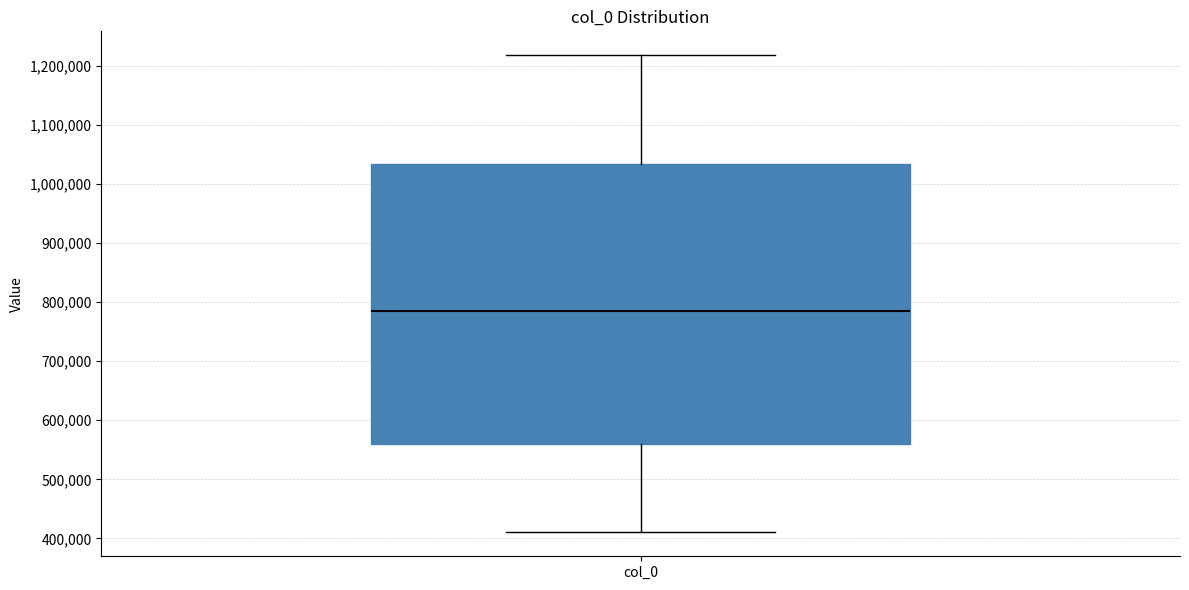

Transcribe this box plot: give where the median line is, the range the box spans, and where the two whiskers end, as read against the y-axis. The values are not printed on the chart, so give them approximately, as read against the axis.

median 790000, box 560000 to 1030000, whiskers 410000 to 1220000